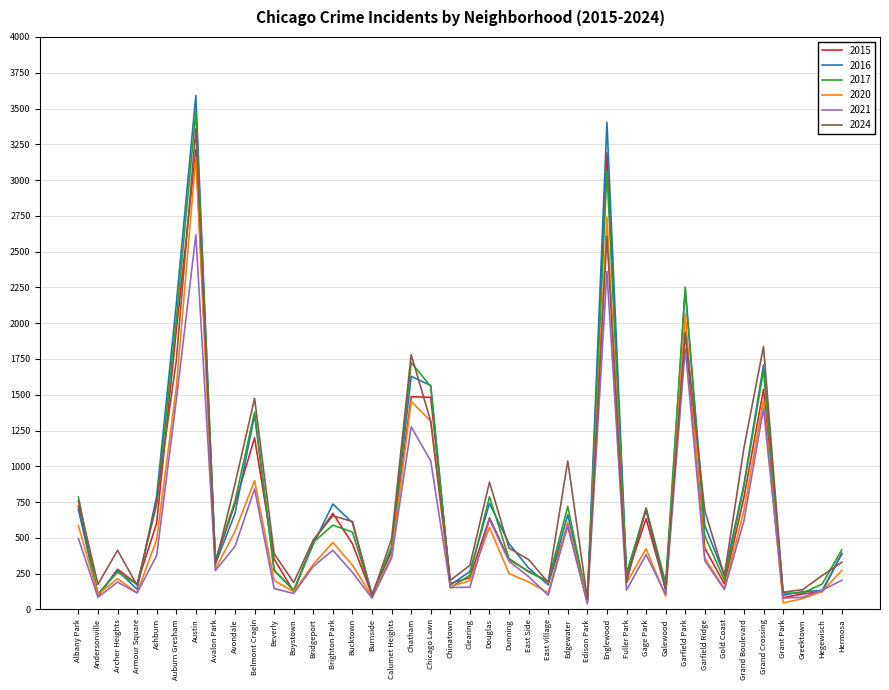

At which label does 2017 first exceed 440?

Albany Park